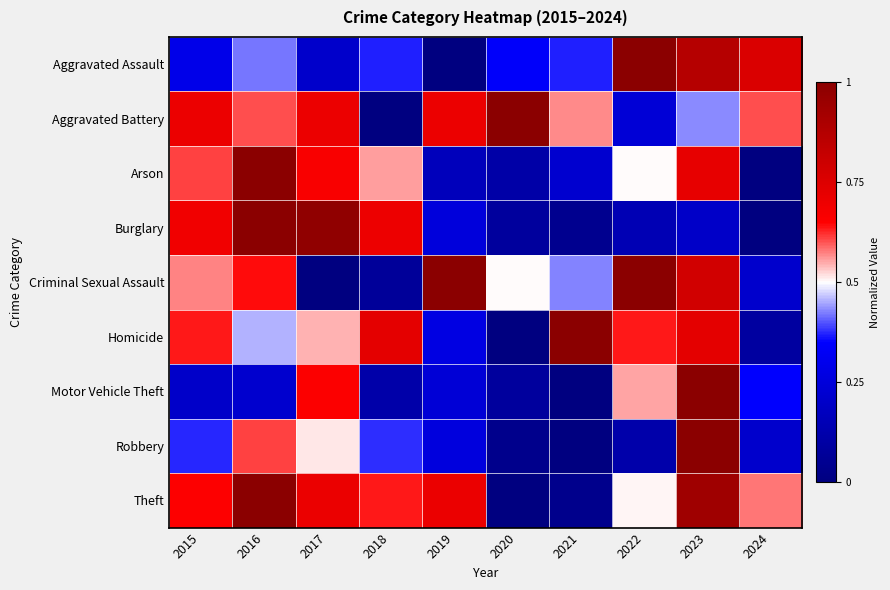

Which series has the largest range (max minus min)?

Aggravated Assault